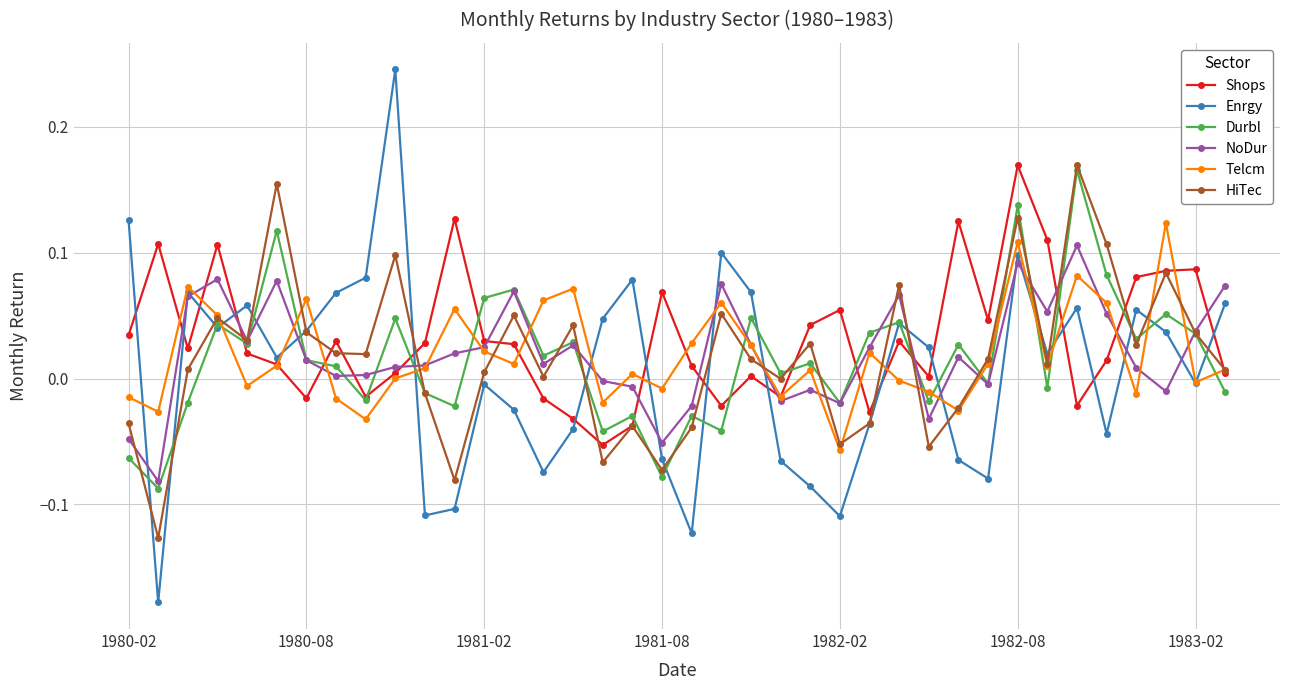

True or false: Durbl and HiTec cross at least once.

True